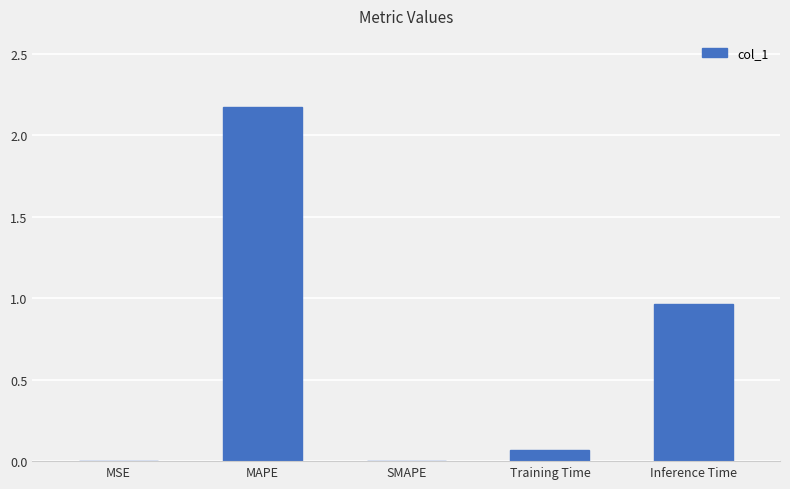

Approximately how many times larger is the value at Inference Time compared to MAPE?

0.4